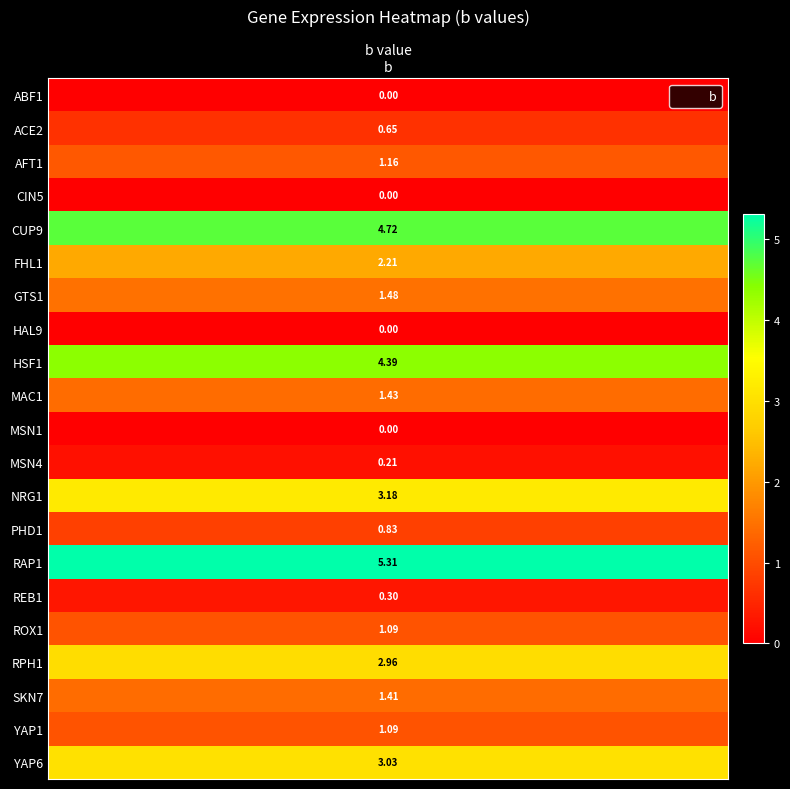

List the labels in order of value, largest first.

RAP1, CUP9, HSF1, NRG1, YAP6, RPH1, FHL1, GTS1, MAC1, SKN7, AFT1, ROX1, YAP1, PHD1, ACE2, REB1, MSN4, ABF1, CIN5, HAL9, MSN1